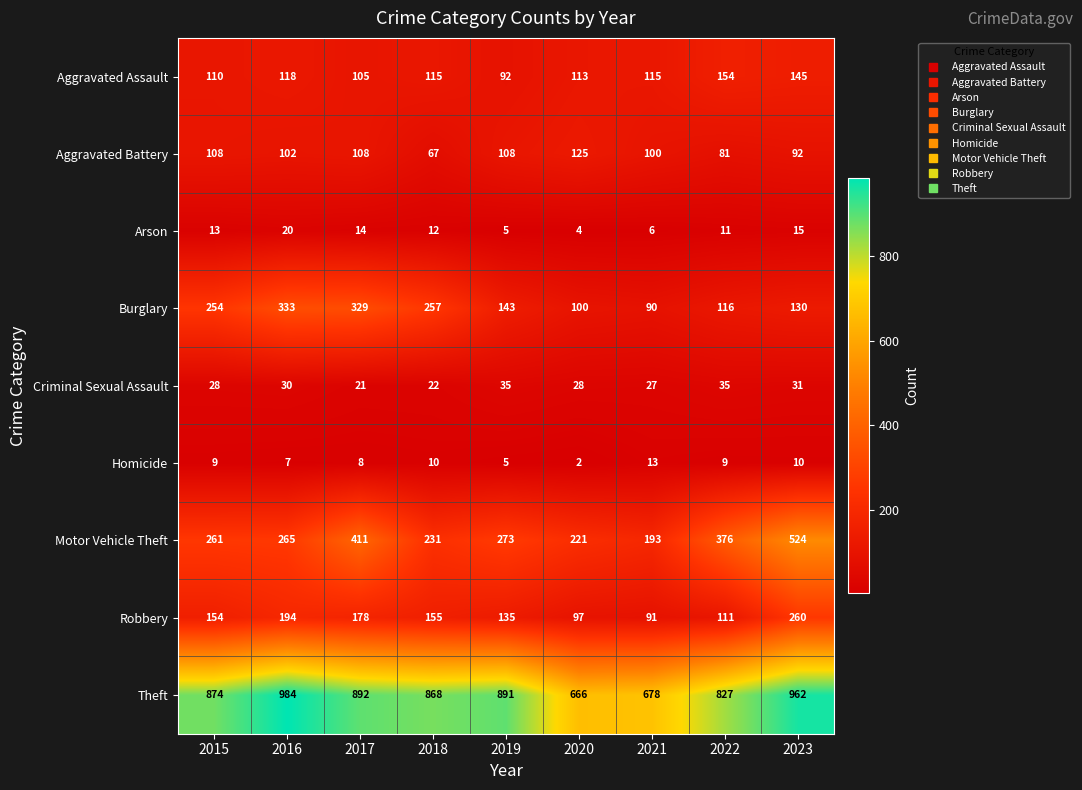

Which category has the highest value across all series?

2016